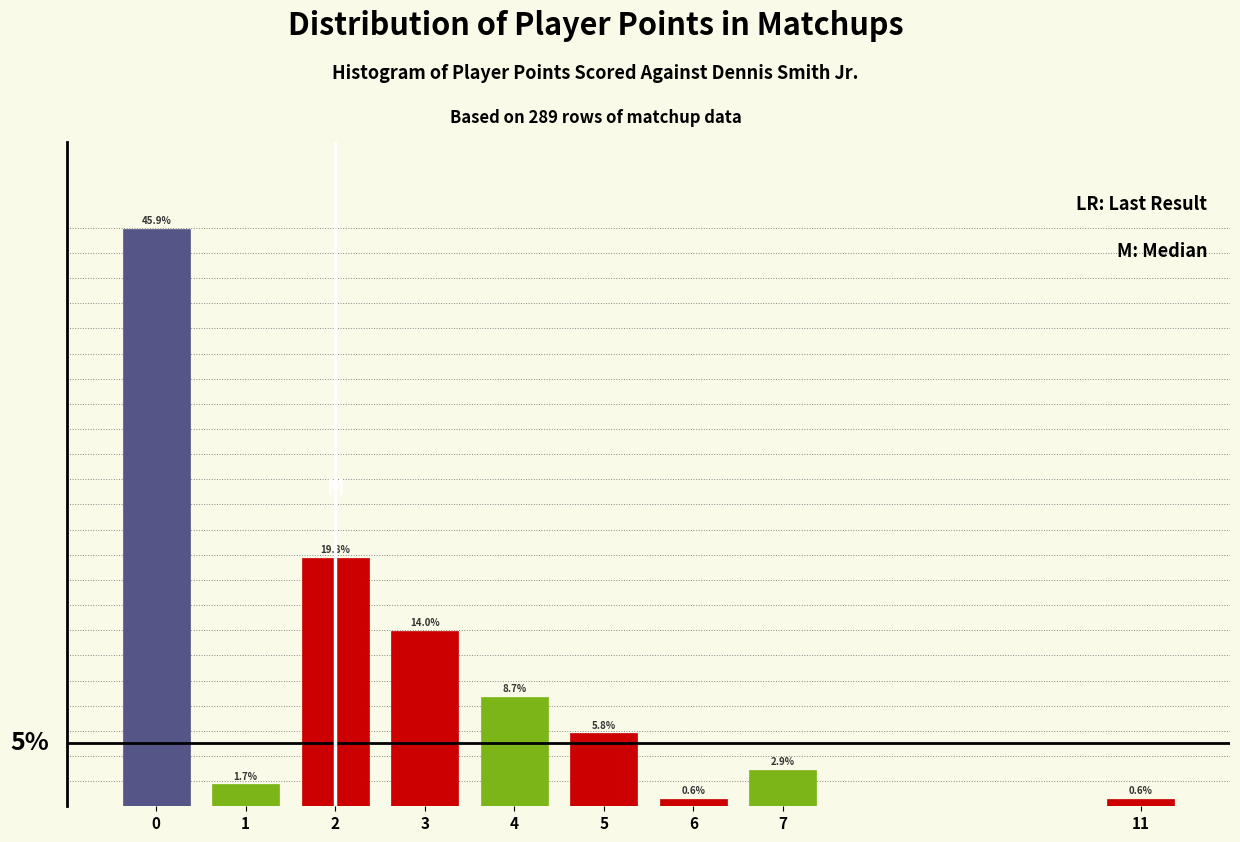

Does the chart contain any negative values?

No